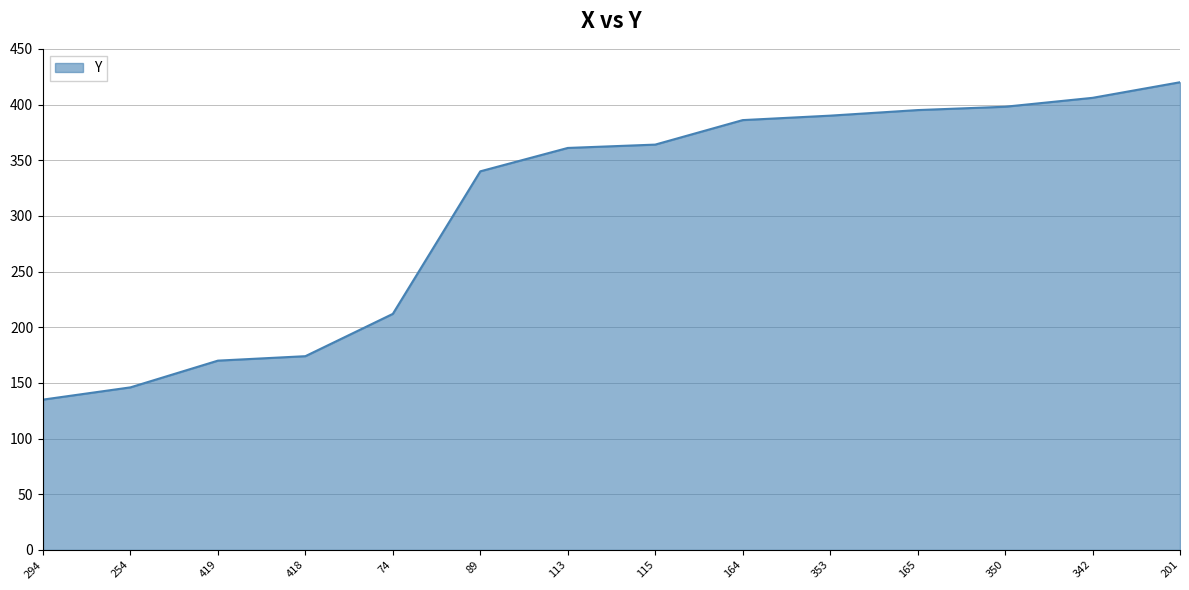

What is the difference between the maximum and minimum values?

285